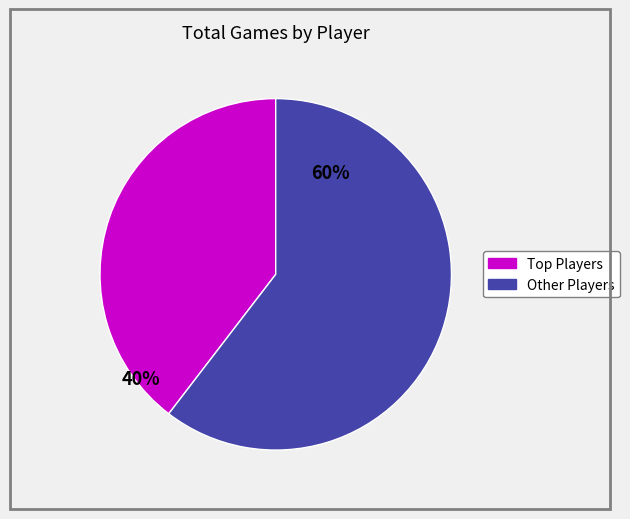

How many segments does this pie chart have?

2